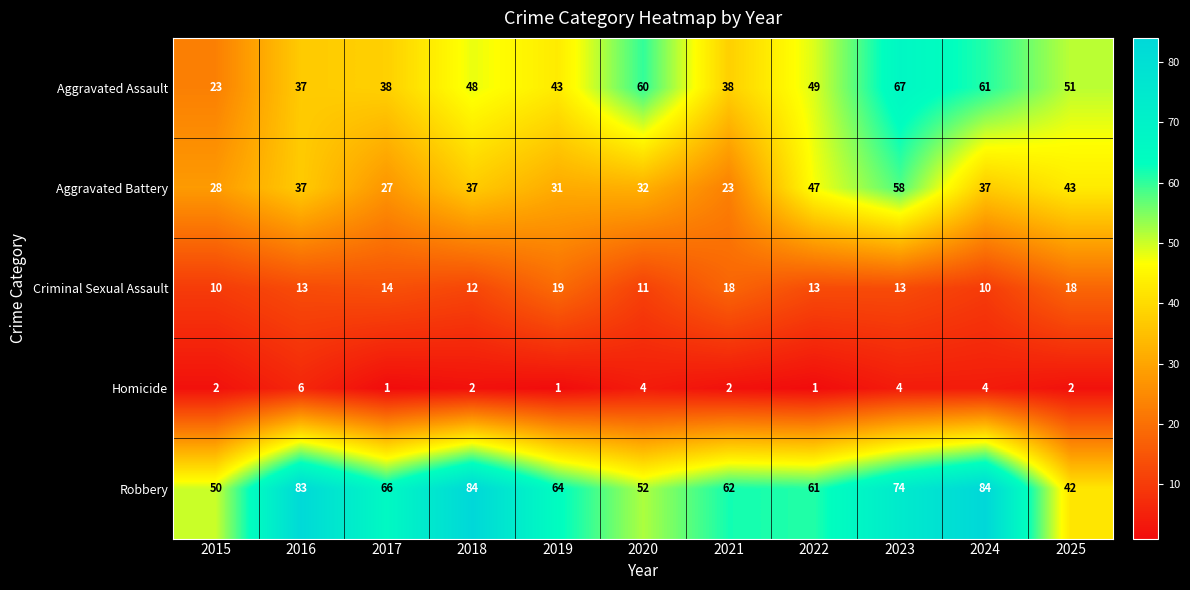

At which label does Aggravated Battery reach its minimum?

2021